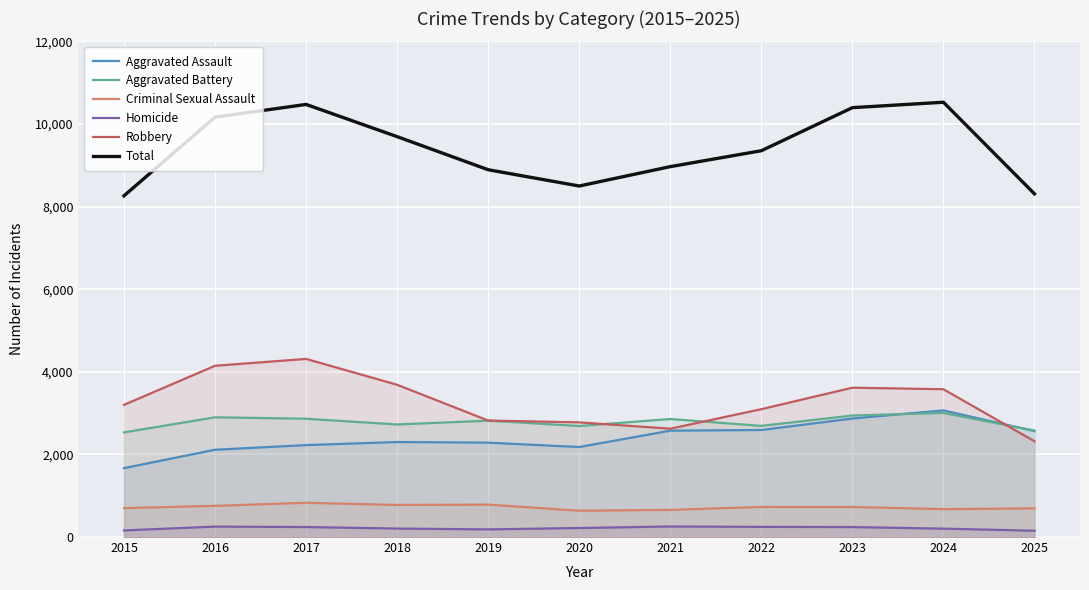

What is the value of the Homicide point at the 2nd from the left?

252